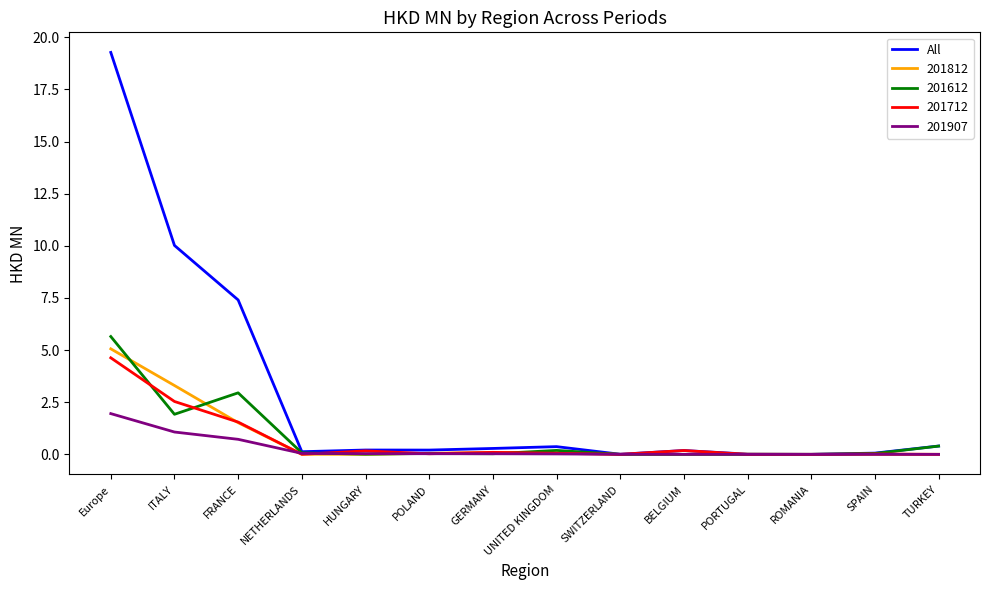

Which series has the largest range (max minus min)?

All